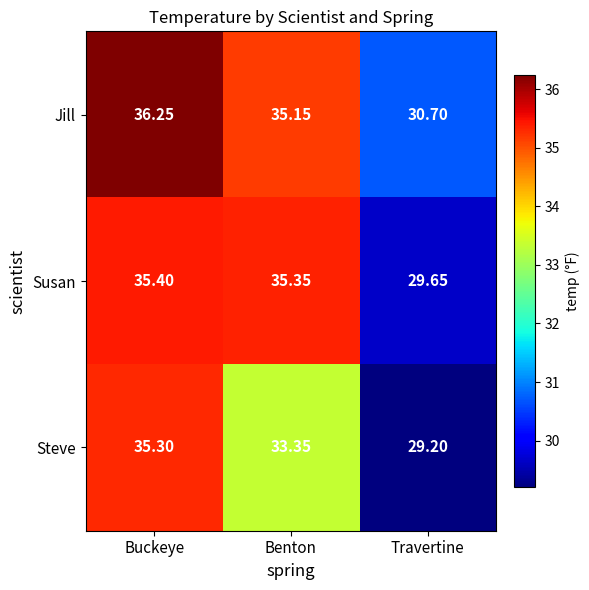

Which label corresponds to the largest value in the chart?

Buckeye